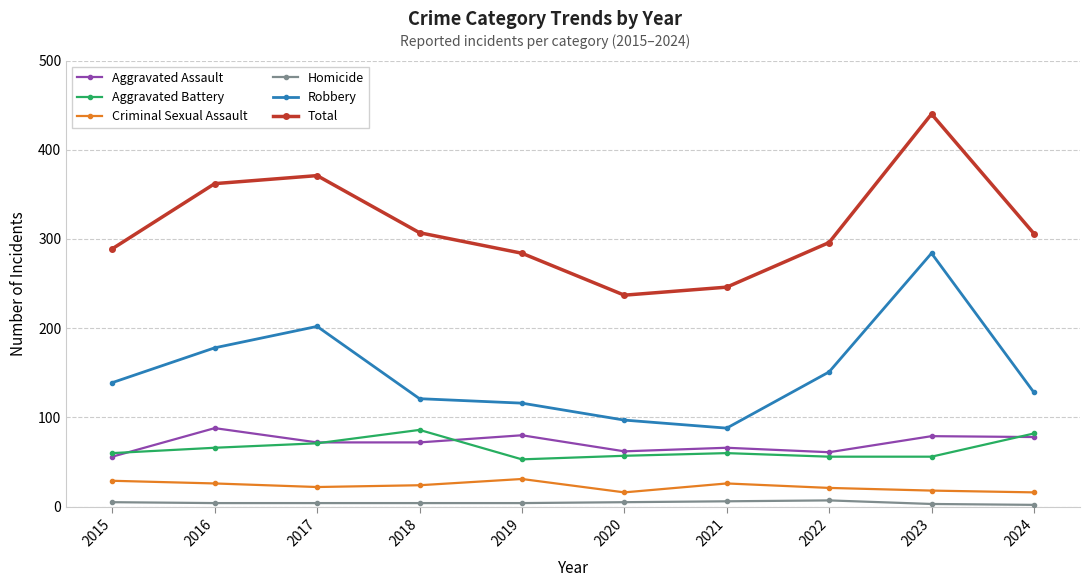

How many series are shown in this chart?

6